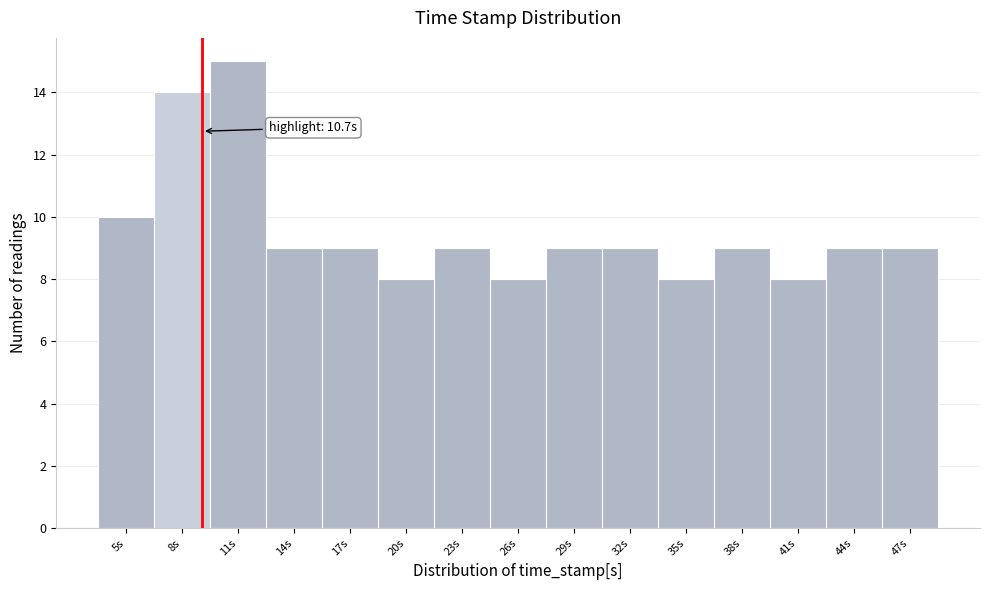

Reading right to left, list all the values displayed in this chart.

9	9	8	9	8	9	9	8	9	8	9	9	15	14	10